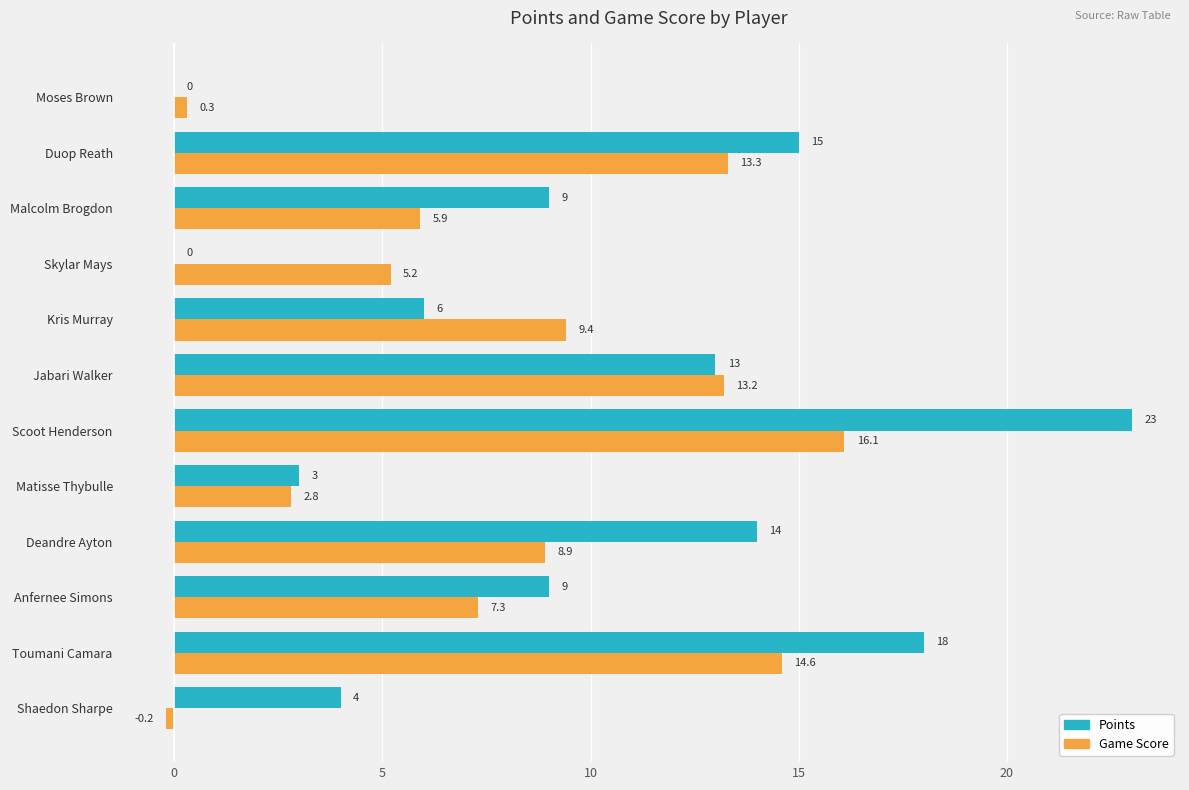

At which category does the chart reach its peak across all series?

Scoot Henderson